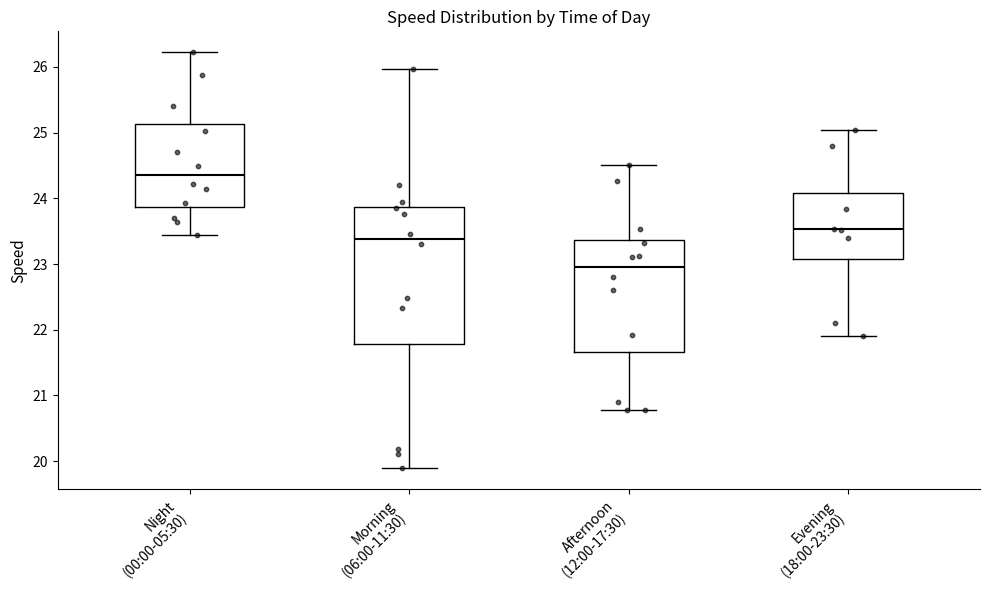

Which box is the tallest, from its lower edge to its upper edge?

Morning (06:00-11:30)